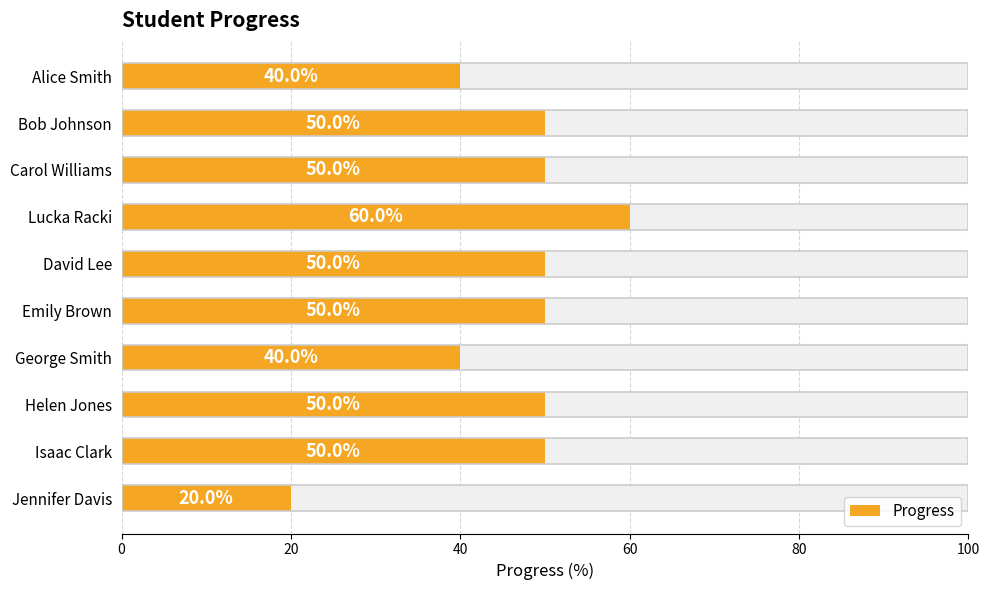

The chart shows a value of 50 at Isaac Clark. True or false?

True